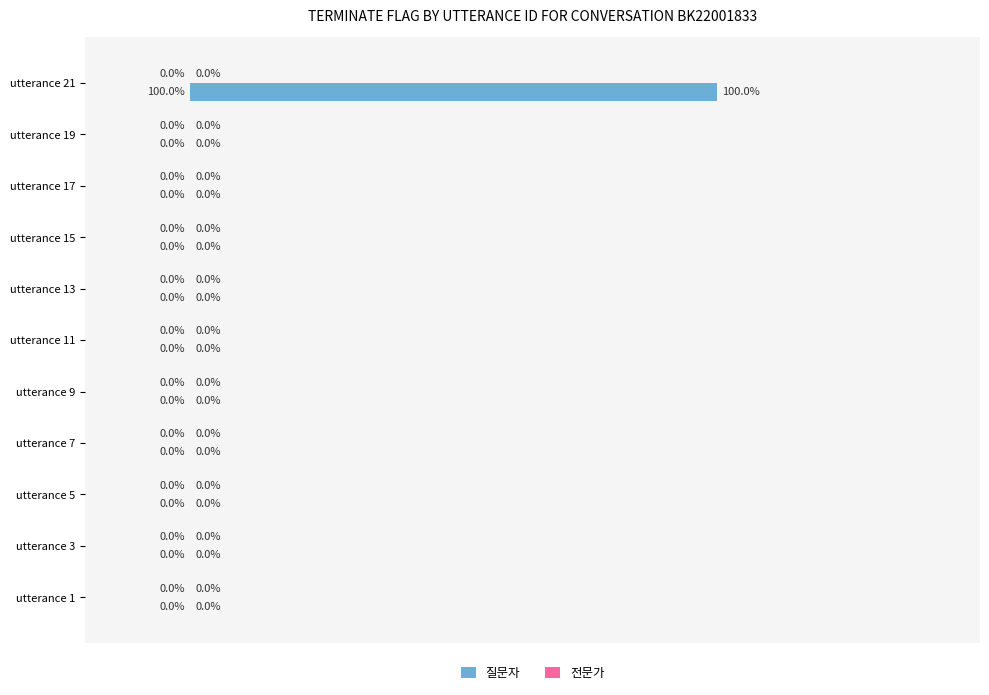

Which category has the highest value across all series?

utterance 21